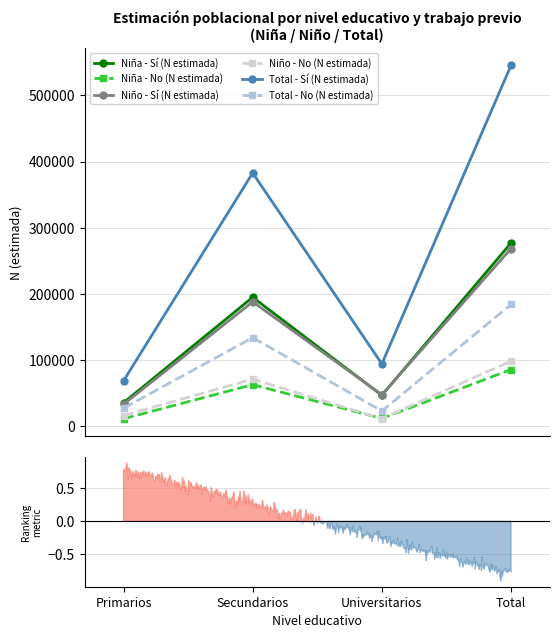

What are all the series names shown in the legend?

Niña - Sí (N estimada), Niña - No (N estimada), Niño - Sí (N estimada), Niño - No (N estimada), Total - Sí (N estimada), Total - No (N estimada)